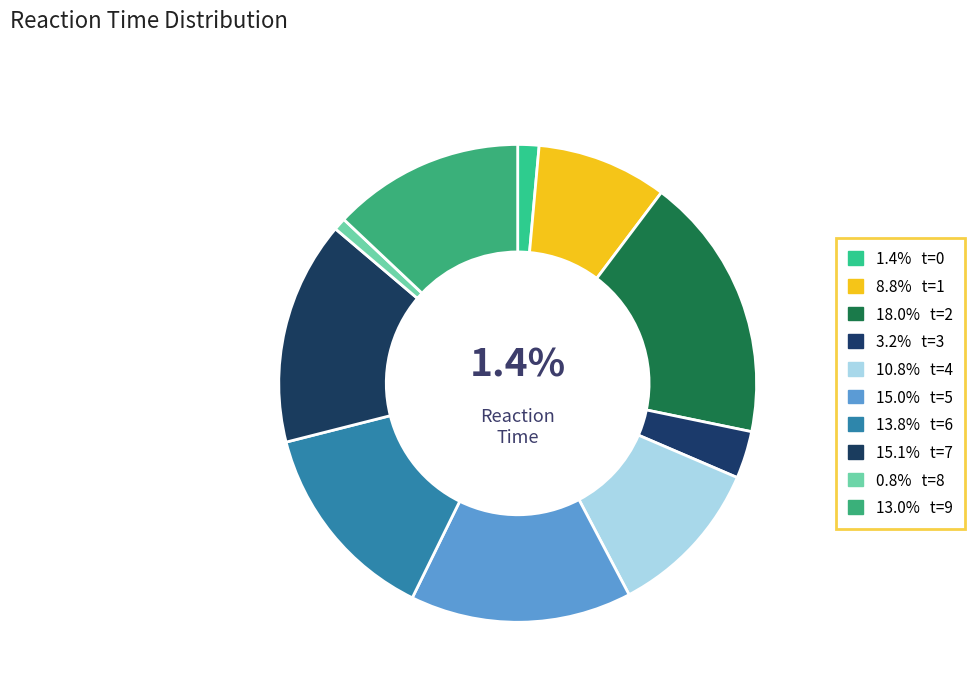

To the nearest percent, what is the difference between the largest and smallest slice percentages?

17%